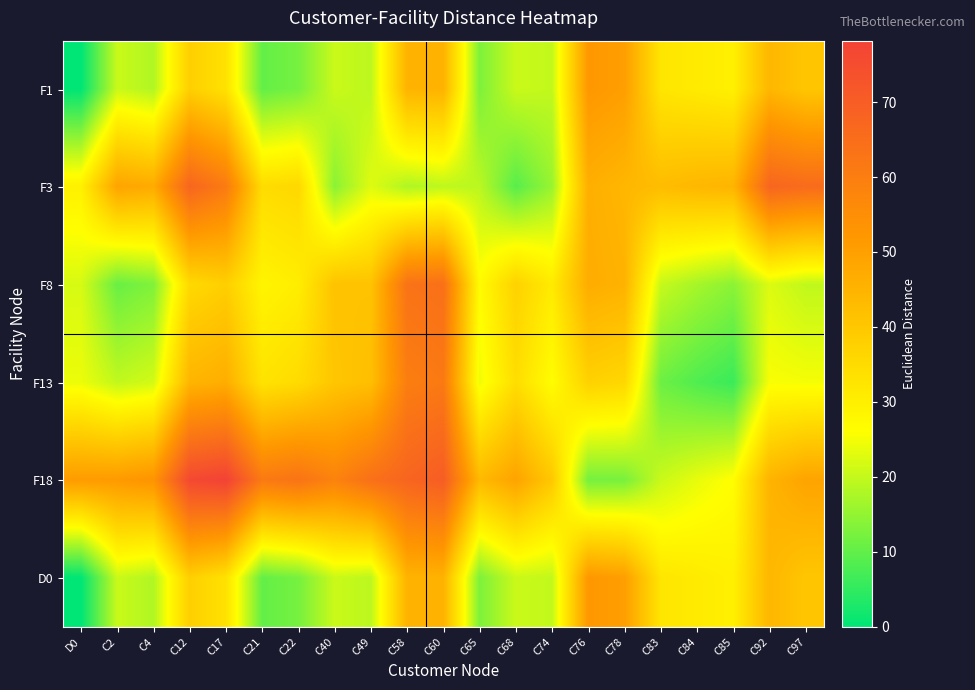

Reading left to right, extract all data points from this chart.

F1: D0=0.0	C2=20.6	C4=18.1	C12=38.1	C17=33.3	C21=10.2	C22=12.2	C40=20.6	C49=19.2	C58=45.0	C60=45.3	C65=12.8	C68=20.6	C74=19.8	C76=52.2	C78=50.3	C83=32.4	C84=31.0	C85=29.7	C92=44.2	C97=40.3
F3: D0=29.6	C2=49.0	C4=47.2	C12=67.4	C17=60.8	C21=34.9	C22=35.8	C40=14.2	C49=22.8	C58=17.9	C60=19.4	C65=19.1	C68=9.1	C74=15.7	C76=46.2	C78=44.3	C83=42.8	C84=44.1	C85=44.8	C92=67.4	C97=65.5
F8: D0=21.9	C2=10.8	C4=13.2	C12=35.5	C17=38.1	C21=28.7	C22=30.4	C40=41.2	C49=41.1	C58=63.3	C60=64.2	C65=26.9	C68=37.4	C74=31.1	C76=46.8	C78=45.3	C83=20.2	C84=17.0	C85=14.3	C92=22.5	C97=19.6
F13: D0=24.2	C2=19.7	C4=21.5	C12=44.7	C17=46.5	C21=33.0	C22=34.9	C40=40.4	C49=42.2	C58=60.0	C60=61.3	C65=24.4	C68=34.5	C74=26.6	C76=37.5	C78=36.1	C83=11.2	C84=8.2	C85=6.0	C92=25.5	C97=25.1
F18: D0=51.1	C2=51.4	C4=53.3	C12=76.2	C17=78.2	C21=61.2	C22=63.2	C40=58.5	C49=64.1	C58=67.6	C60=70.0	C65=43.6	C68=49.0	C74=39.8	C76=12.0	C78=12.4	C83=20.6	C84=23.7	C85=26.4	C92=44.9	C97=49.0
D0: D0=0.0	C2=20.6	C4=18.1	C12=38.1	C17=33.3	C21=10.2	C22=12.2	C40=20.6	C49=19.2	C58=45.0	C60=45.3	C65=12.8	C68=20.6	C74=19.8	C76=52.2	C78=50.3	C83=32.4	C84=31.0	C85=29.7	C92=44.2	C97=40.3